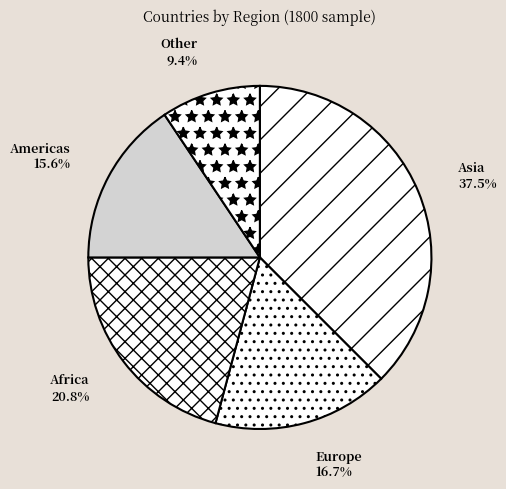

Count the number of slices in the pie.

5